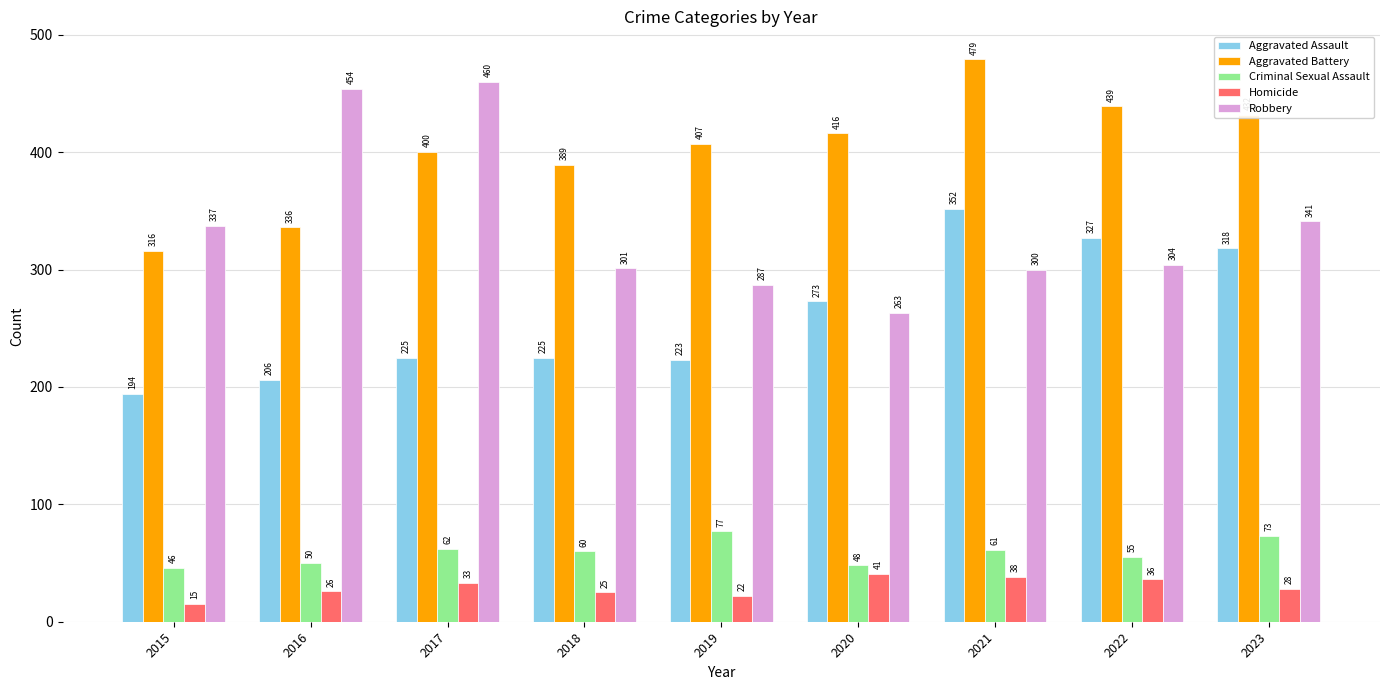

How many categories are shown in the chart?

9